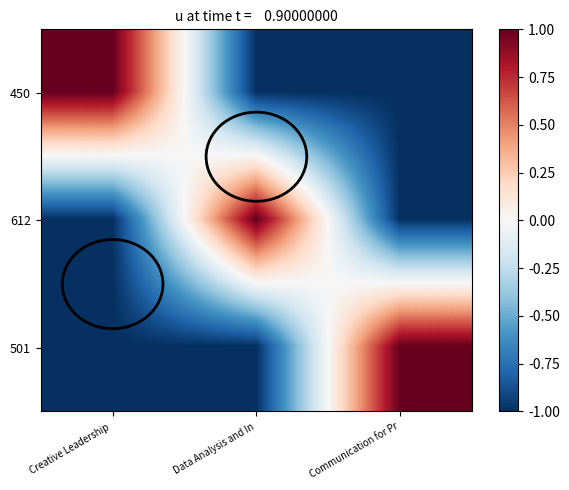

Reading left to right, list all the values displayed in this chart.

row_0: Creative Leadership =1	Data Analysis and In=-1	Communication for Pr=-1
row_1: Creative Leadership =-1	Data Analysis and In=1	Communication for Pr=-1
row_2: Creative Leadership =-1	Data Analysis and In=-1	Communication for Pr=1